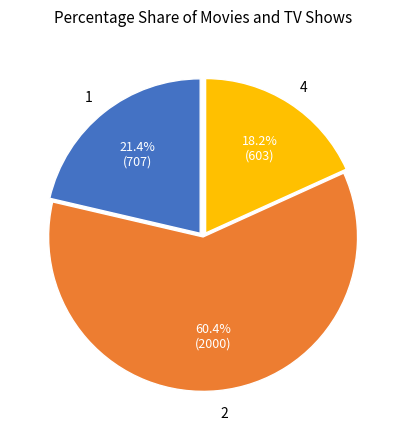

Combined, do 4 and 2 account for over 50%?

Yes